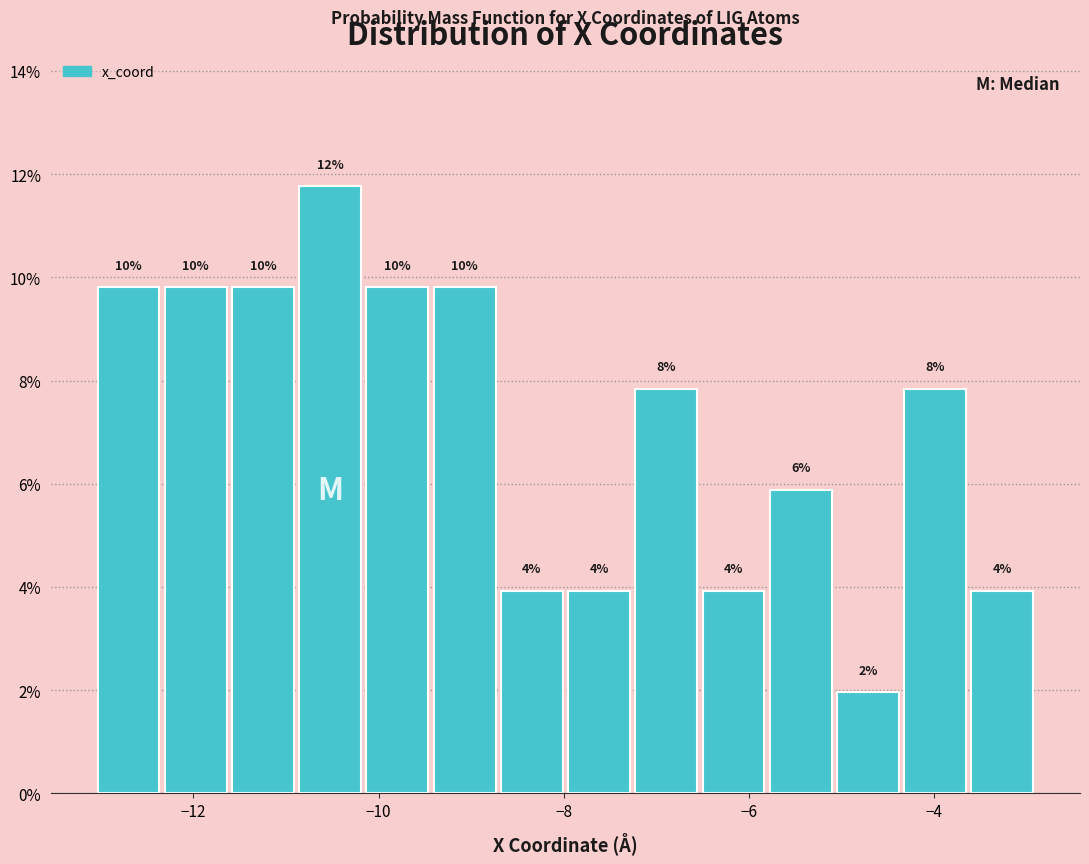

Read against the x-axis, roughly where is the centre of the tallest bar?

-10.6